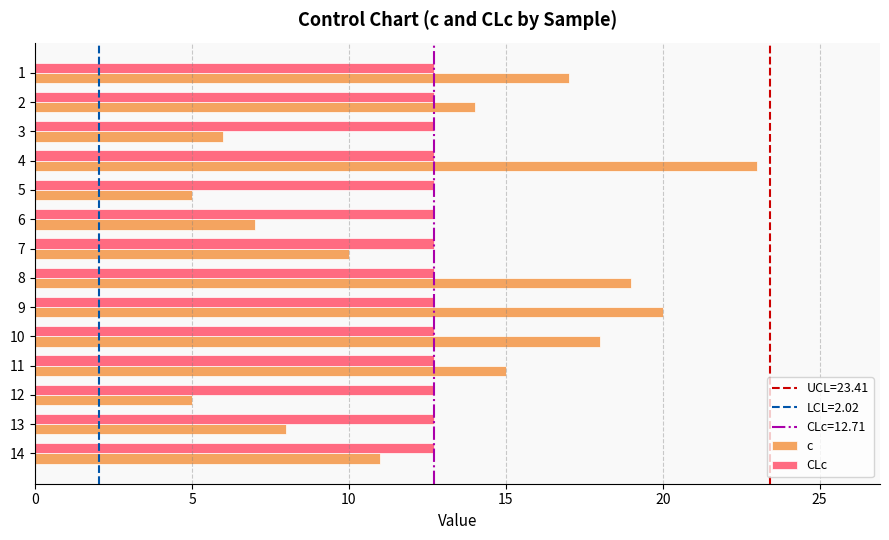

What is the difference between the highest and lowest values at 8?

6.3